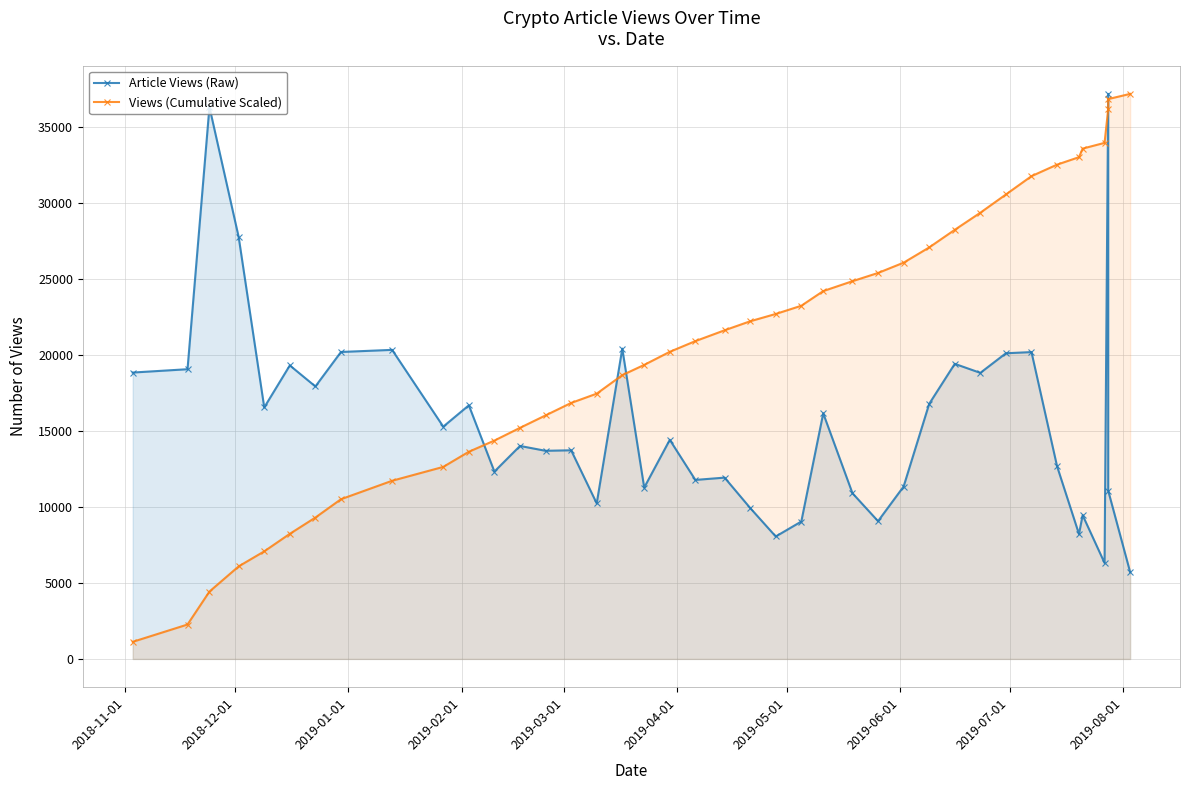

Reading right to left, list all the values displayed in this chart.

Article Views (Raw): 5714.0	11068.0	37173.0	6315.0	9456.0	8216.0	12677.0	20187.0	20110.0	18820.0	19414.0	16781.0	11342.0	9064.0	10902.0	16157.0	9040.0	8056.0	9931.0	11928.0	11777.0	14415.0	11271.0	20414.0	10233.0	13727.0	13693.0	14012.0	12326.0	16685.0	15282.0	20333.0	20194.0	17926.0	19310.0	16545.0	27758.0	36308.0	19060.0	18841.0
Views (Cumulative Scaled): 37173.0	36831.8	36170.8	33950.8	33573.7	33009.0	32518.4	31761.3	30555.7	29354.8	28230.9	27071.5	26069.3	25392.0	24850.7	24199.6	23234.7	22694.9	22213.8	21620.7	20908.4	20205.0	19344.2	18671.1	17452.0	16840.9	16021.1	15203.4	14366.6	13630.5	12634.1	11721.4	10507.2	9301.2	8230.6	7077.5	6089.4	4431.7	2263.4	1125.2